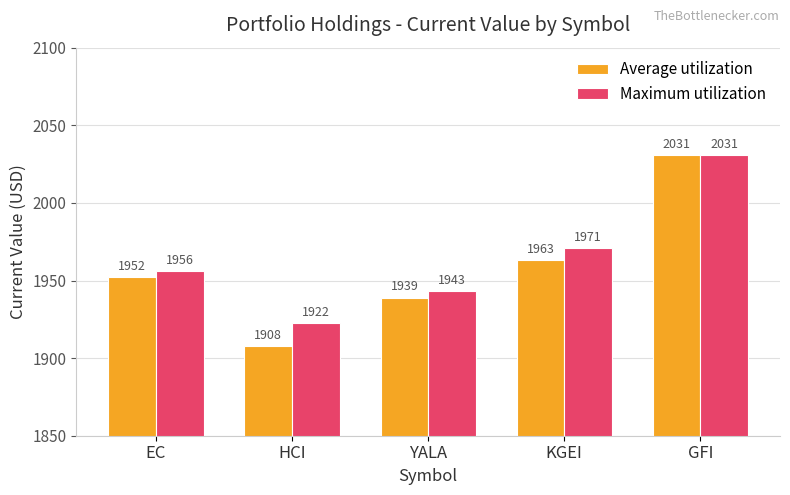

At KGEI, list the series in order from largest to smallest.

Maximum utilization, Average utilization